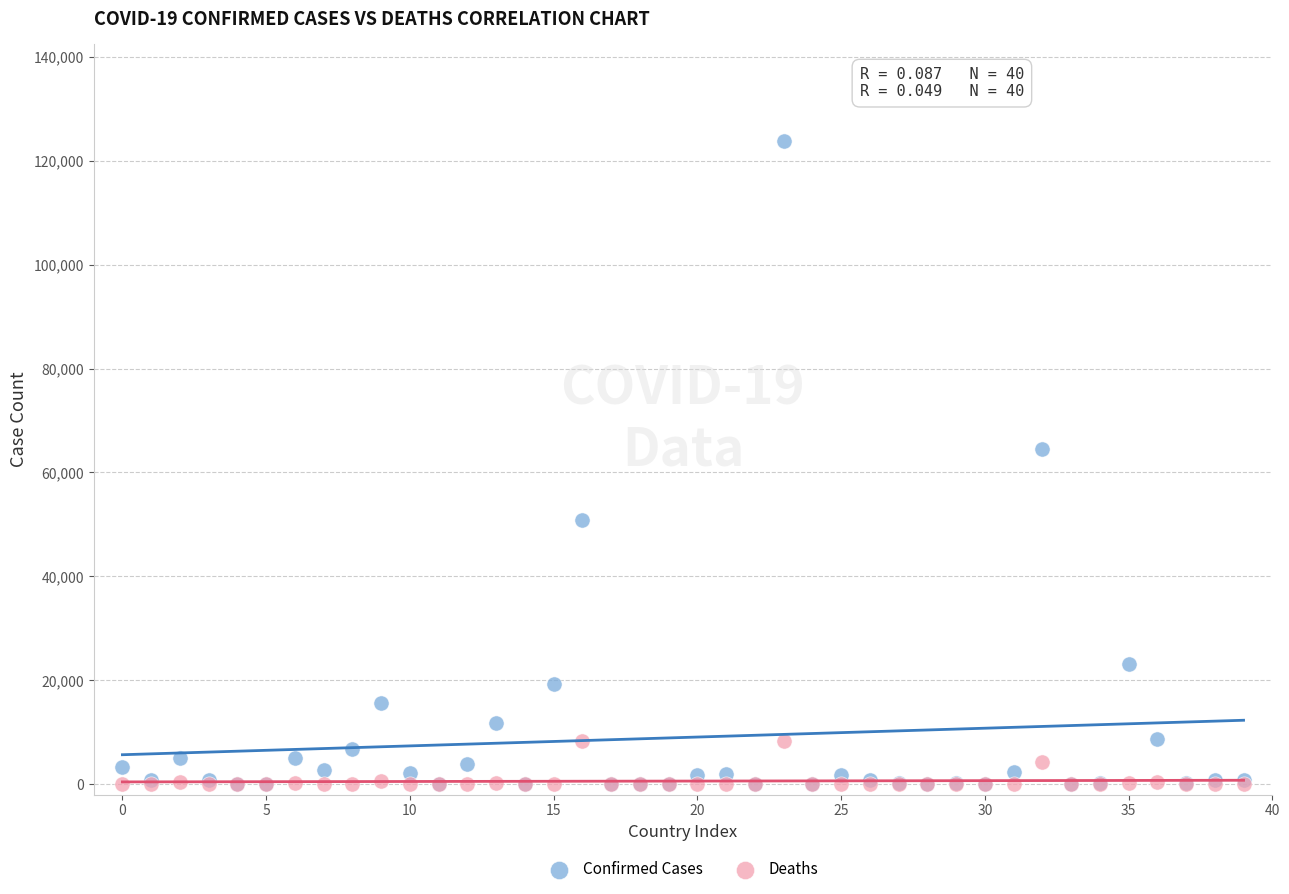

Which series contains the highest Y value?

Confirmed Cases